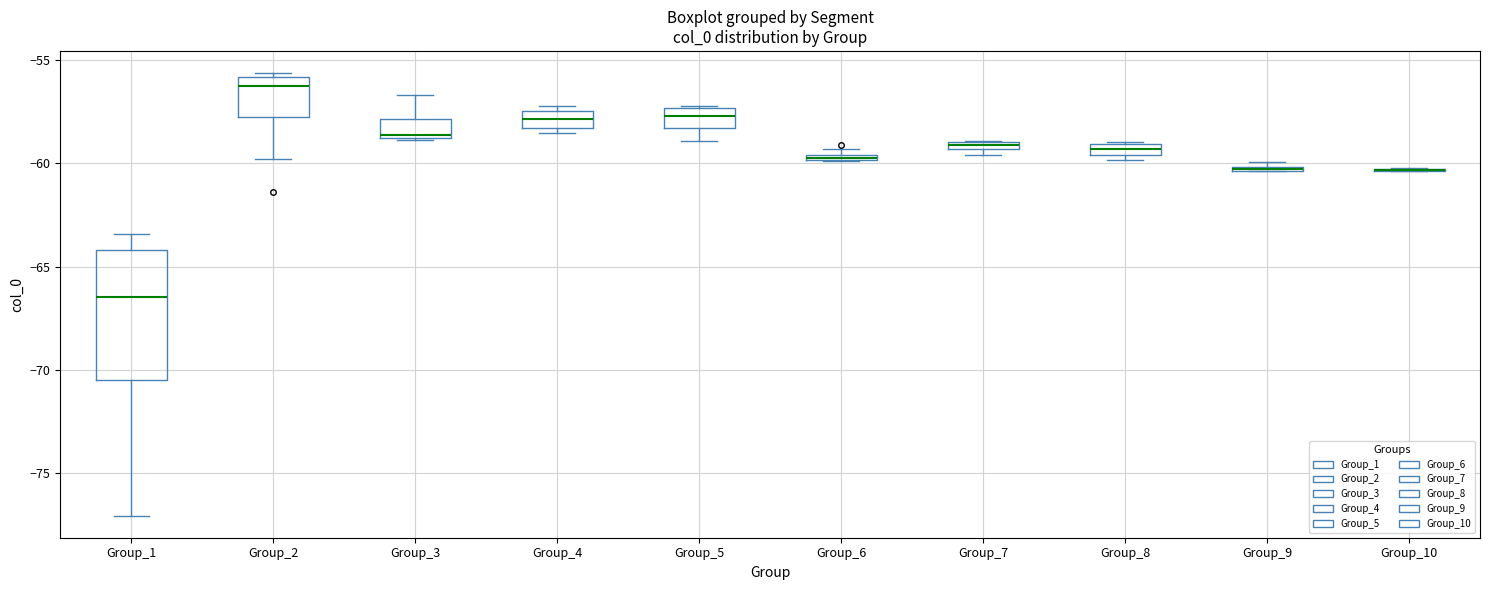

Comparing the boxes themselves (not the whiskers), which one is the tallest?

Group_1